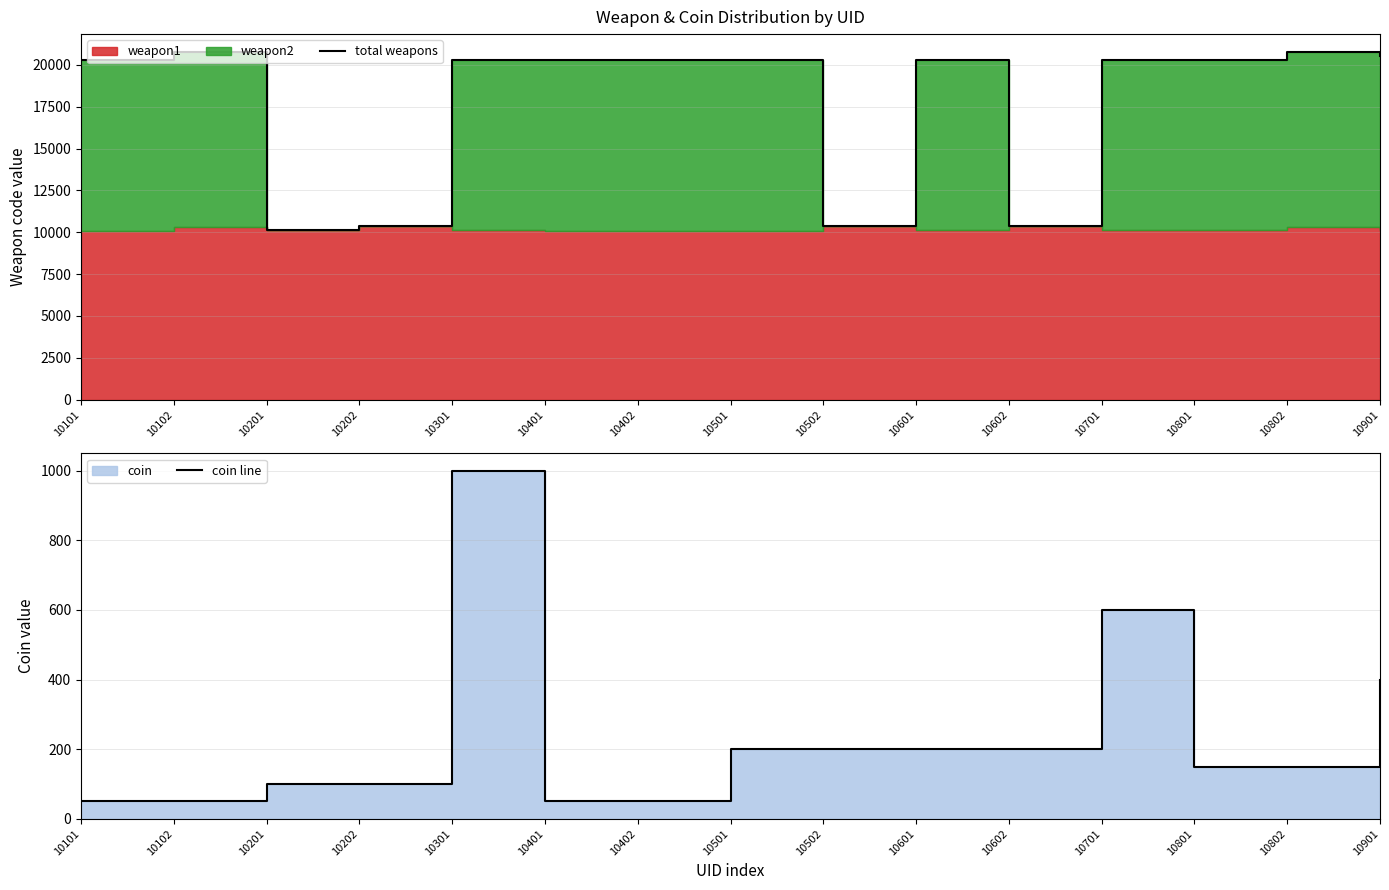

The value of total weapons at 10501 is 12447. True or false?

False